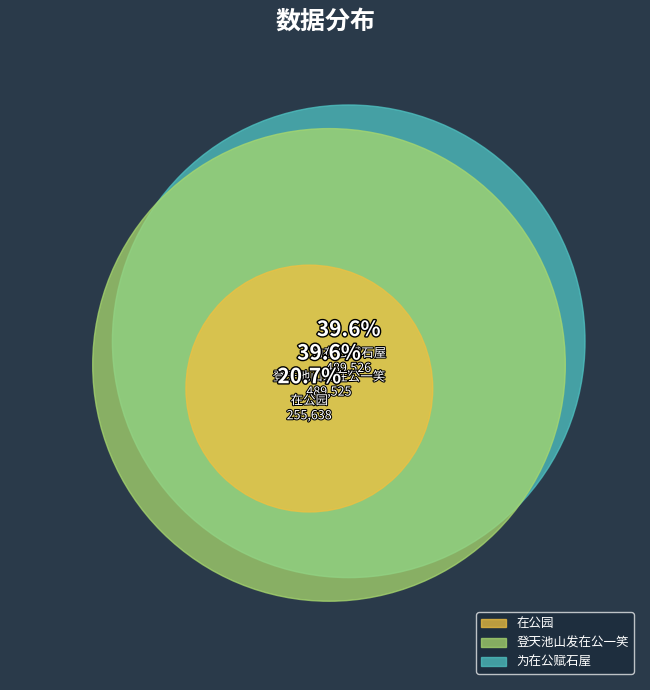

What percentage is the 登天池山发在公一笑 slice, to the nearest percent?

40%